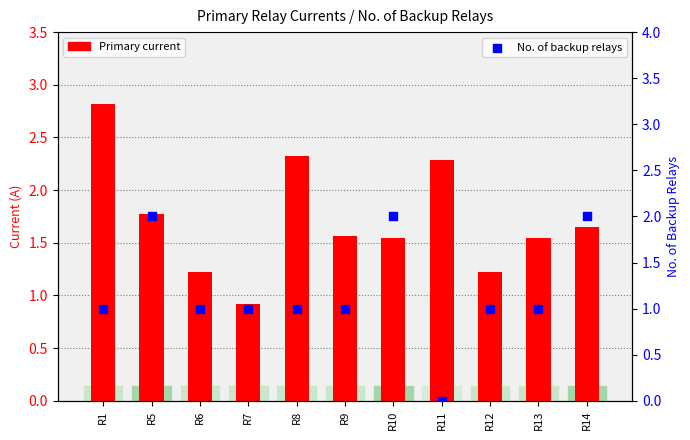

What is the total value across all series at R9?

2.6